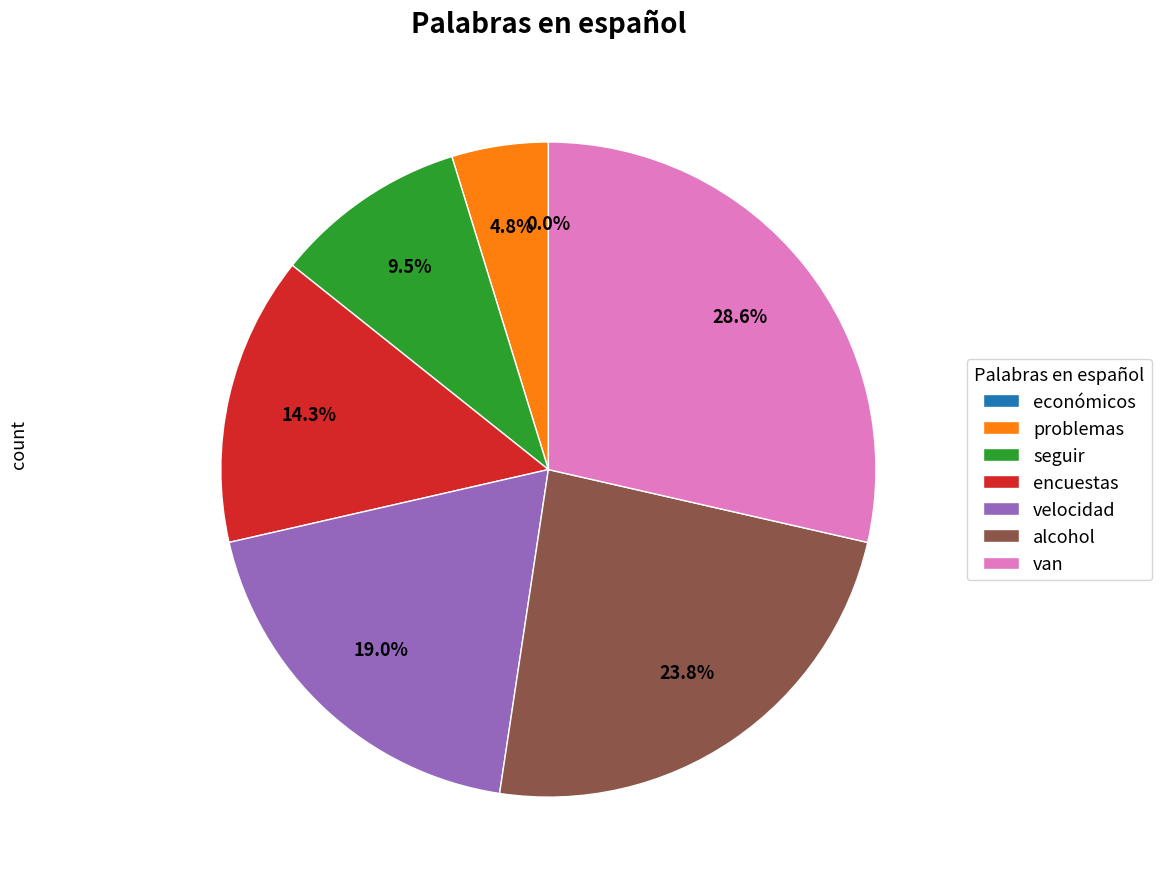

Combined, what portion of the pie is seguir and alcohol?

33.3%